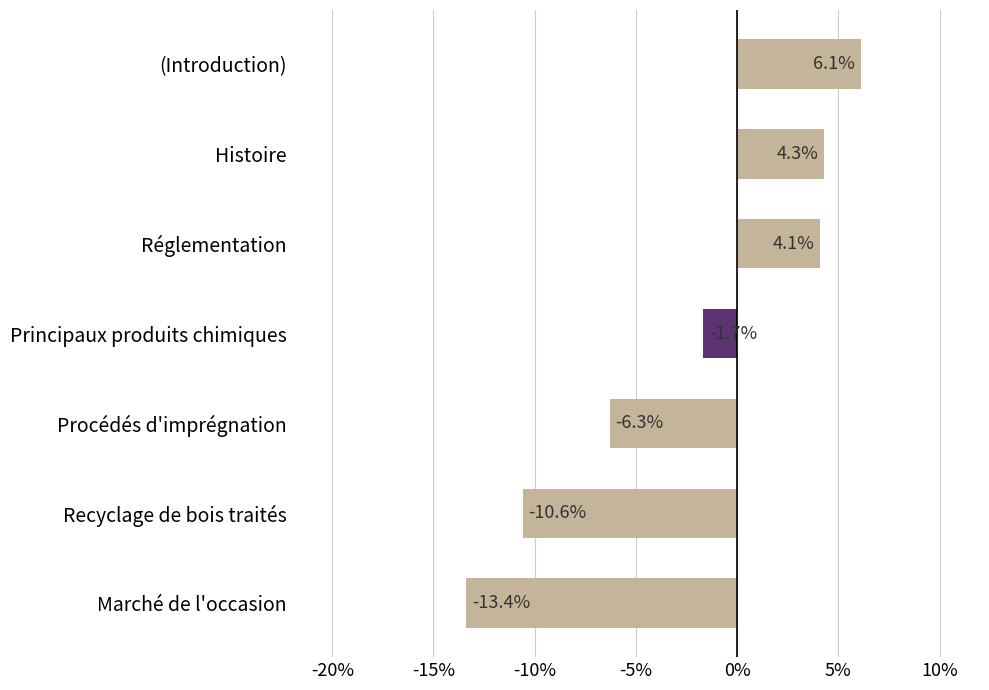

Rank the categories by value from highest to lowest.

(Introduction), Histoire, Réglementation, Principaux produits chimiques, Procédés d'imprégnation, Recyclage de bois traités, Marché de l'occasion